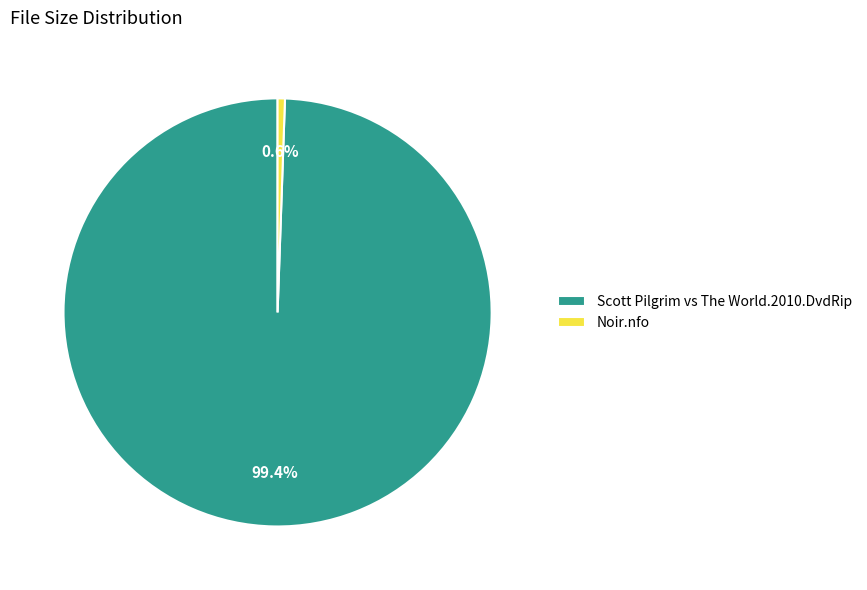

How many segments does this pie chart have?

2